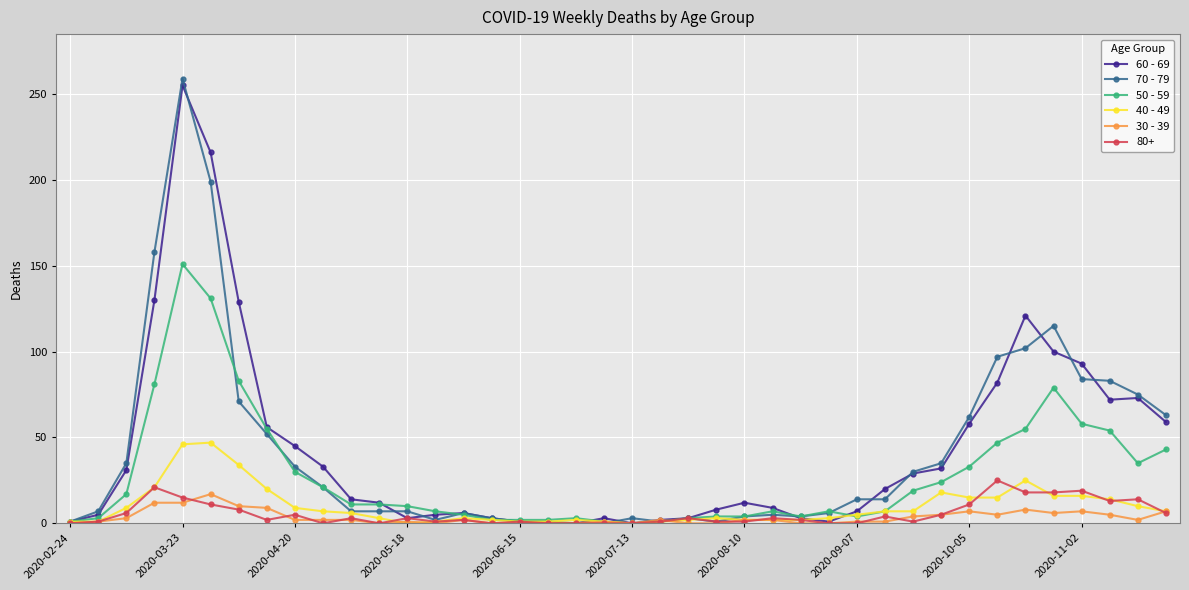

What are all the series names shown in the legend?

60 - 69, 70 - 79, 50 - 59, 40 - 49, 30 - 39, 80+